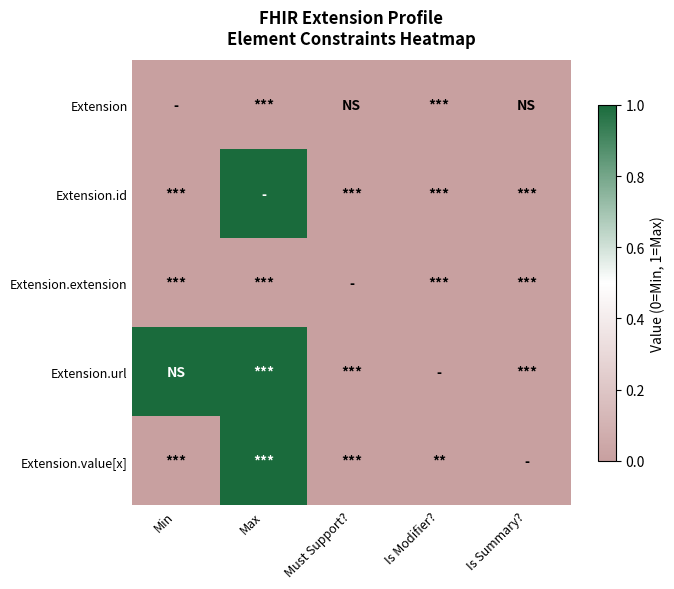

Reading left to right, extract all data points from this chart.

Extension: Min=0	Max=0	Must Support?=0	Is Modifier?=0	Is Summary?=0
Extension.id: Min=0	Max=1	Must Support?=0	Is Modifier?=0	Is Summary?=0
Extension.extension: Min=0	Max=0	Must Support?=0	Is Modifier?=0	Is Summary?=0
Extension.url: Min=1	Max=1	Must Support?=0	Is Modifier?=0	Is Summary?=0
Extension.value[x]: Min=0	Max=1	Must Support?=0	Is Modifier?=0	Is Summary?=0